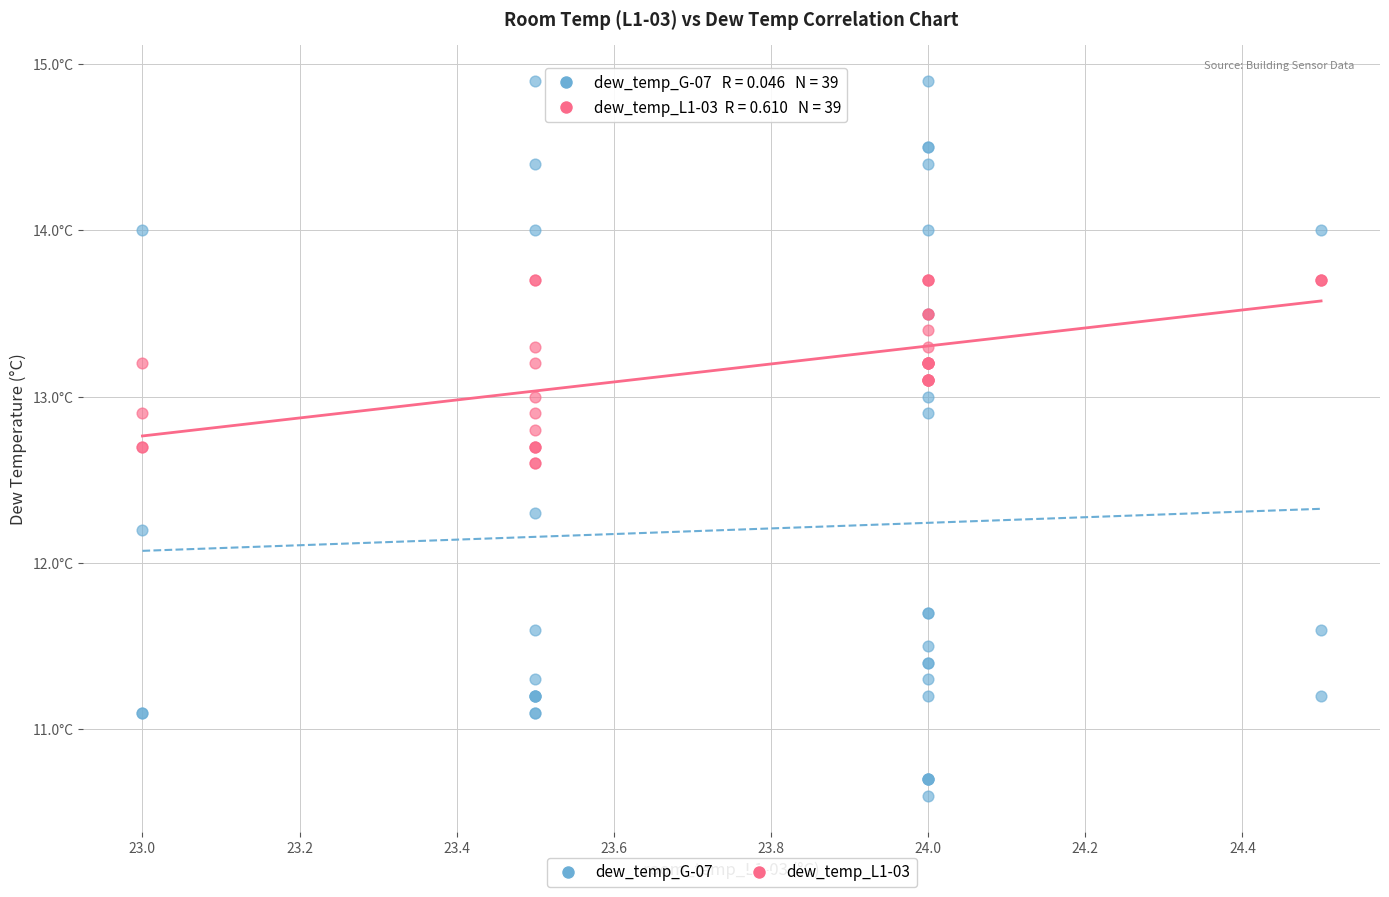

What are all the series names shown in the legend?

dew_temp_G-07, dew_temp_L1-03